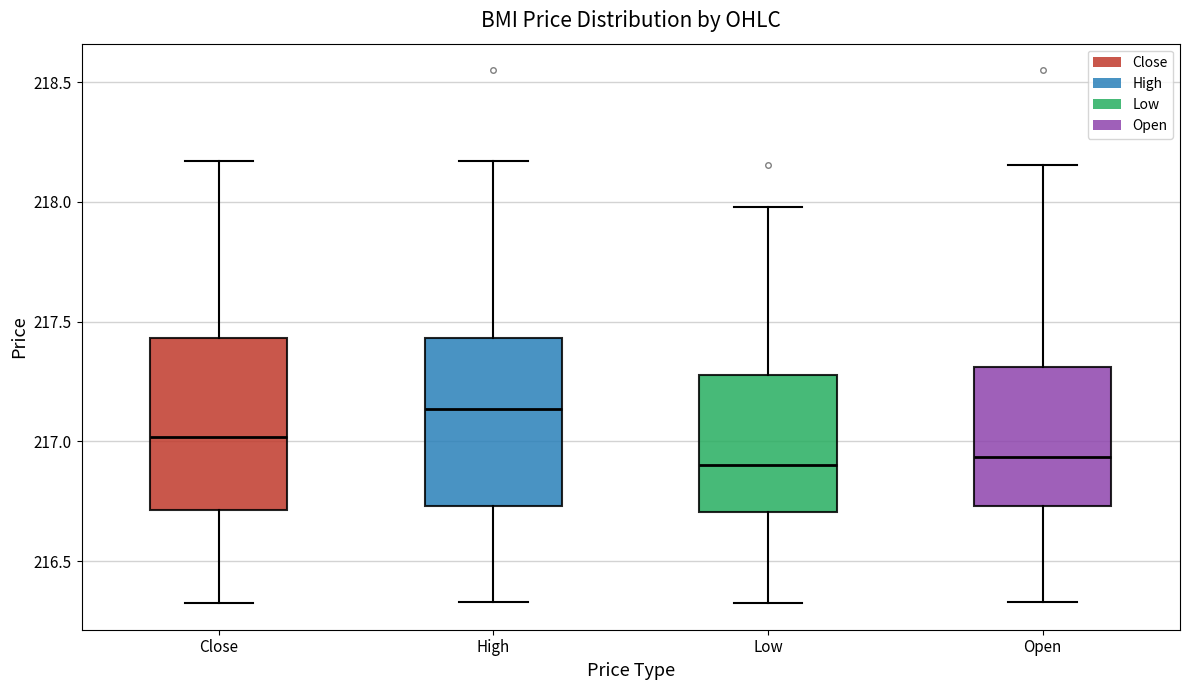

Reading left to right, read every box against the y-axis: the position of its median line, the range the box covers, and the ends of its whiskers. The values are not printed on the chart, so give them approximately, as read against the axis.

Close: median 217.00, box 216.70 to 217.45, whiskers 216.30 to 218.15
High: median 217.15, box 216.75 to 217.45, whiskers 216.35 to 218.15
Low: median 216.90, box 216.70 to 217.30, whiskers 216.30 to 218.00
Open: median 216.95, box 216.75 to 217.30, whiskers 216.35 to 218.15